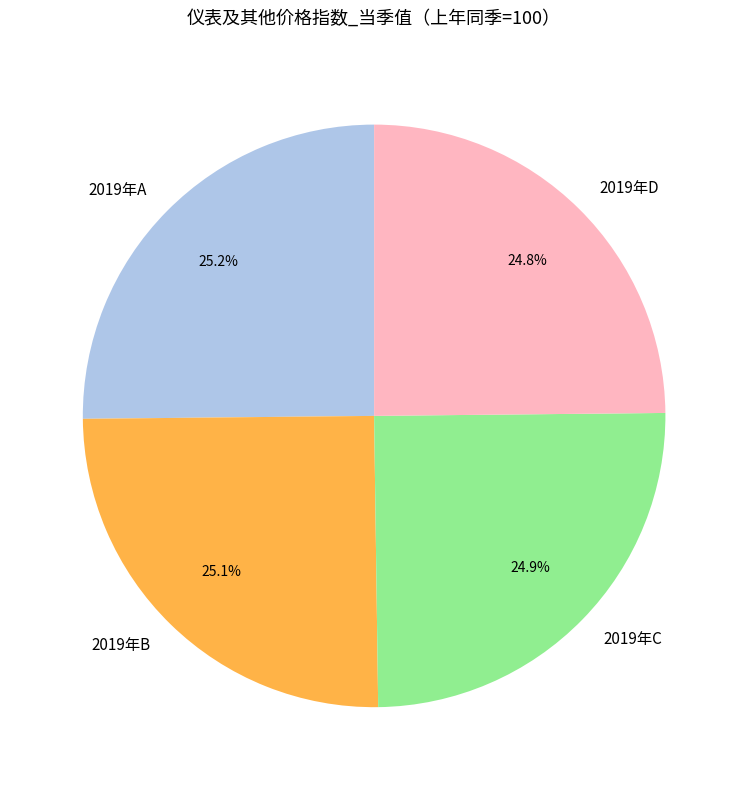

What percentage do 2019年A and 2019年D together represent?

50.0%